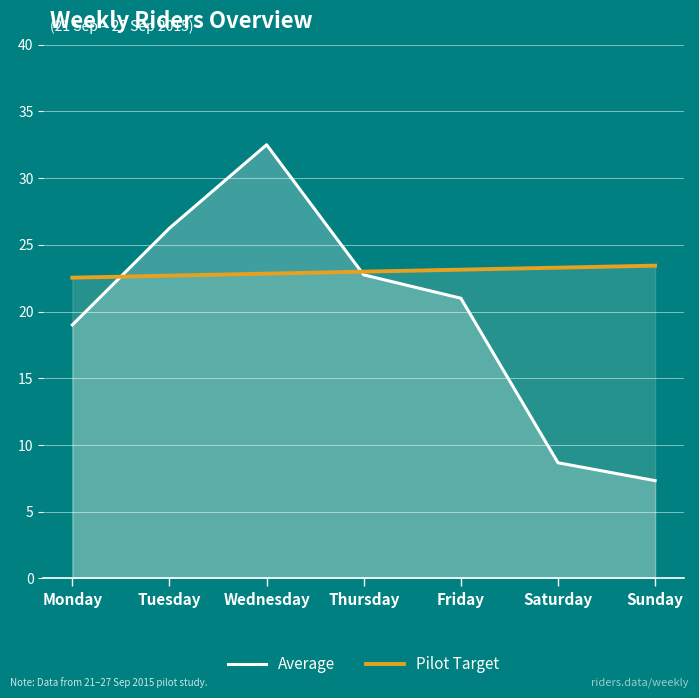

Reading right to left, transcribe all the data shown in this chart.

Average: 7.3	8.7	21.0	22.8	32.5	26.2	19.0
Pilot Target: 23.4	23.3	23.1	23.0	22.8	22.7	22.5